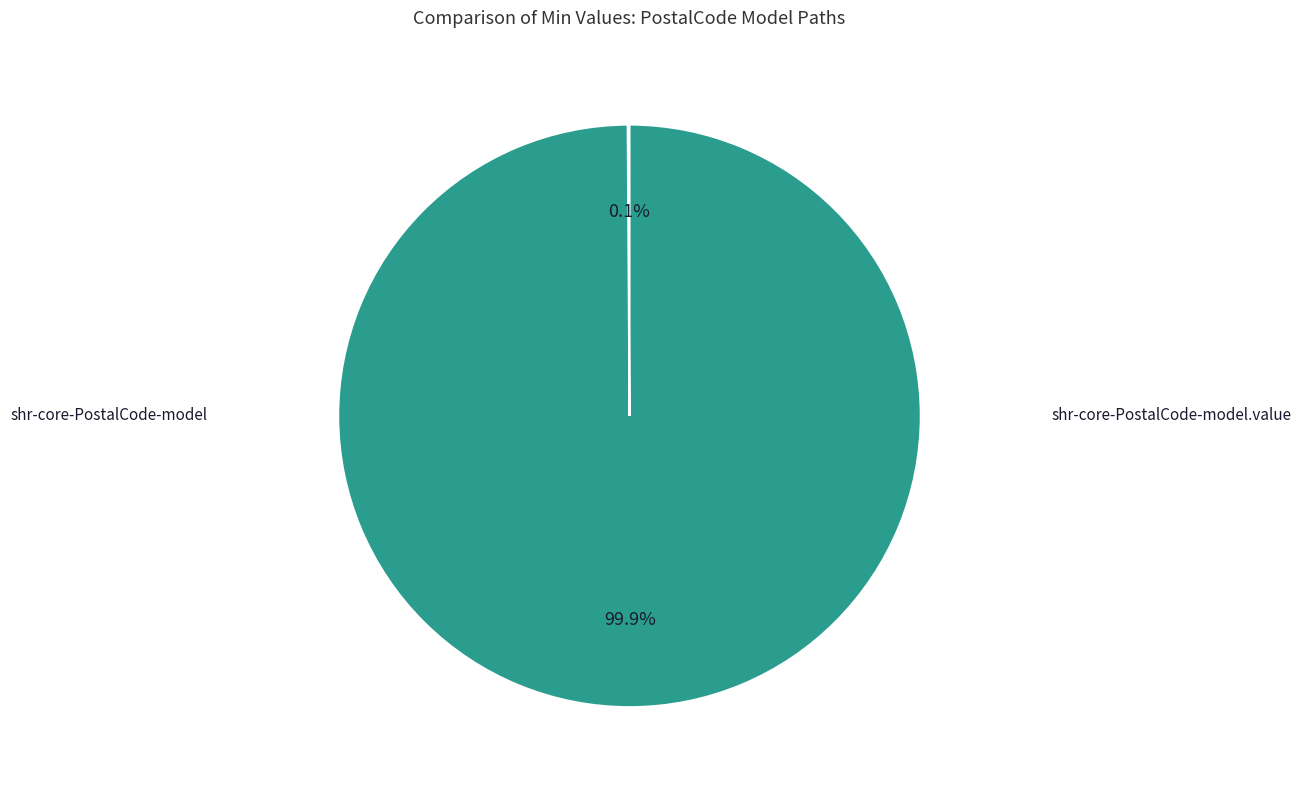

Is there any slice that represents more than half of the pie?

Yes